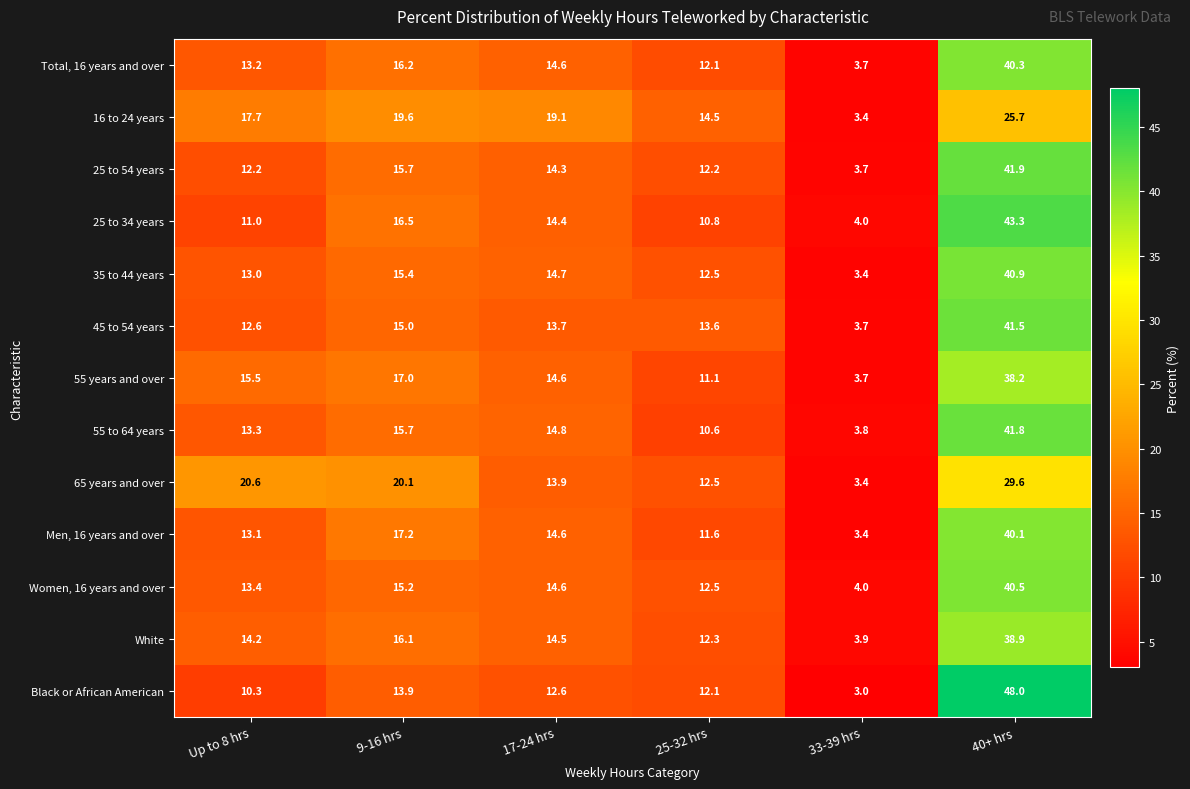

Which series has the widest spread of values?

Black or African American